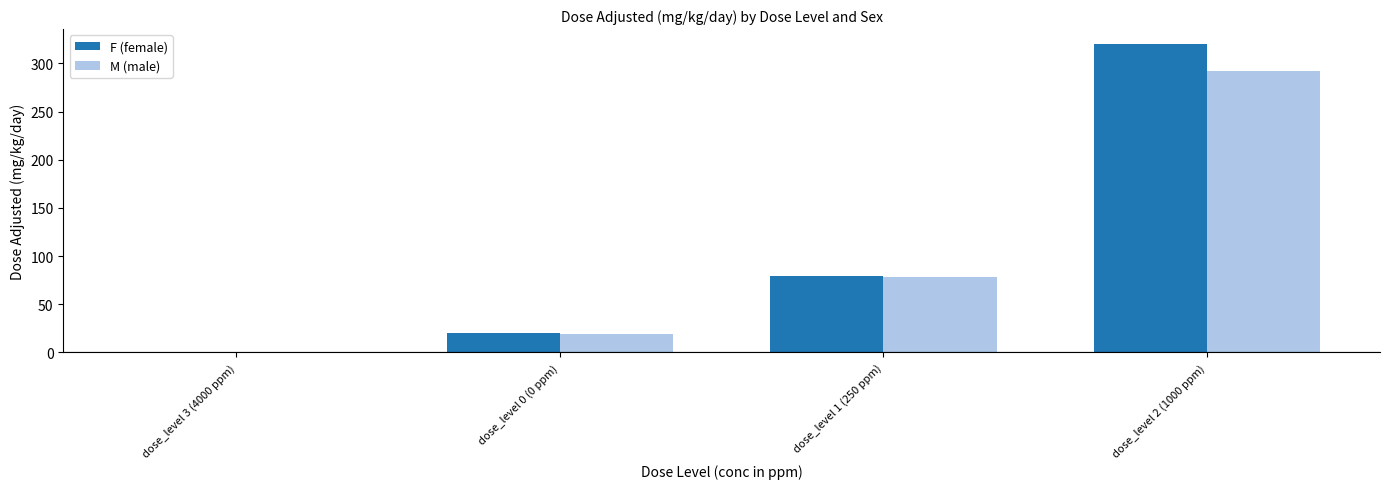

Reading left to right, extract all data points from this chart.

F (female): 0.0	19.9	79.0	319.6
M (male): 0.0	19.5	78.3	291.9